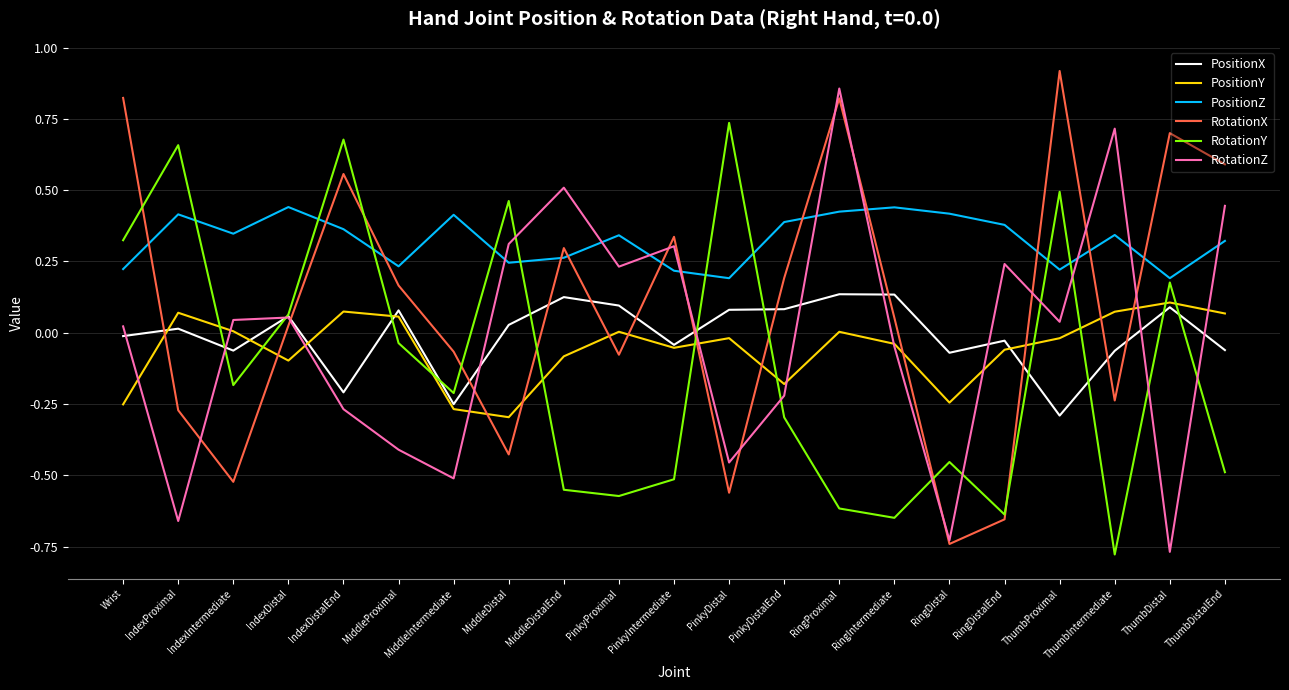

Rank the series at PinkyDistal from lowest to highest value.

RotationX, RotationZ, PositionY, PositionX, PositionZ, RotationY